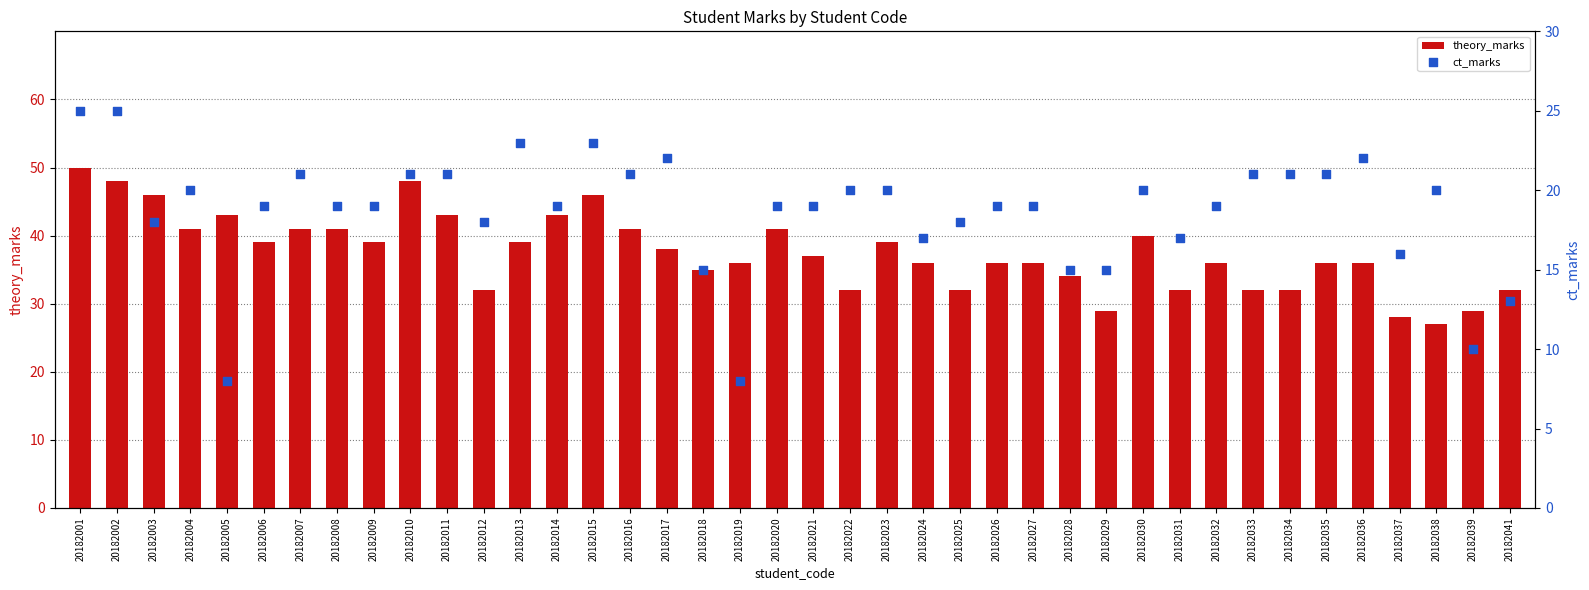

At which category is the sum across all series the highest?

20182001